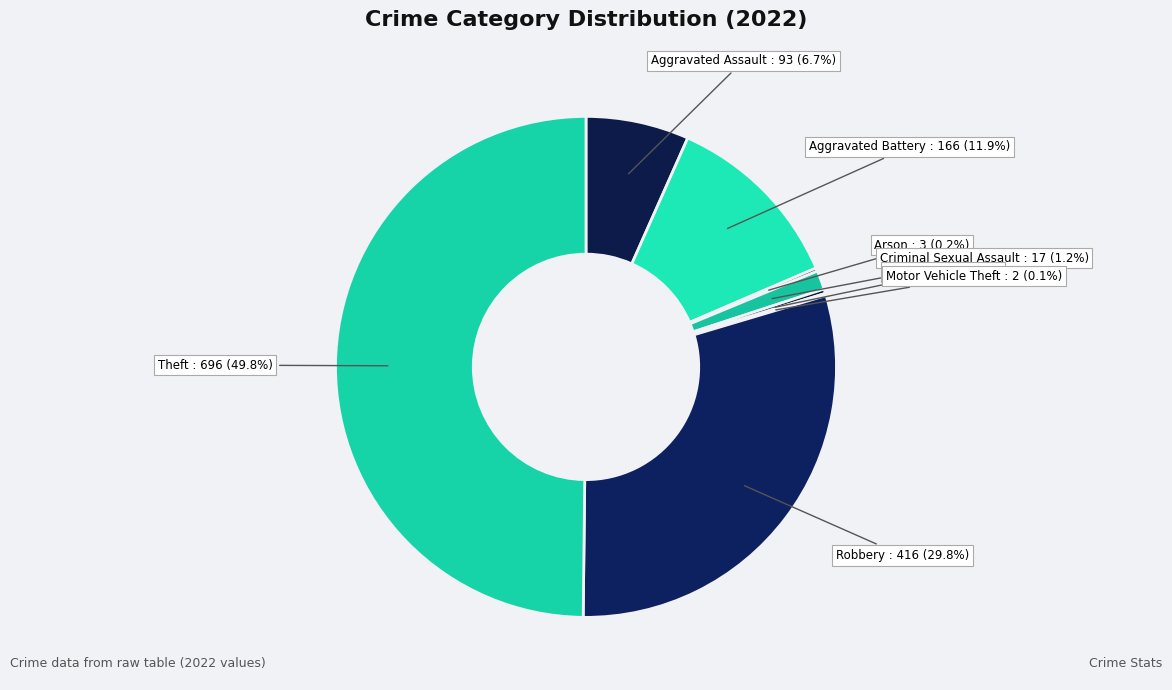

Which slice is the largest?

Theft